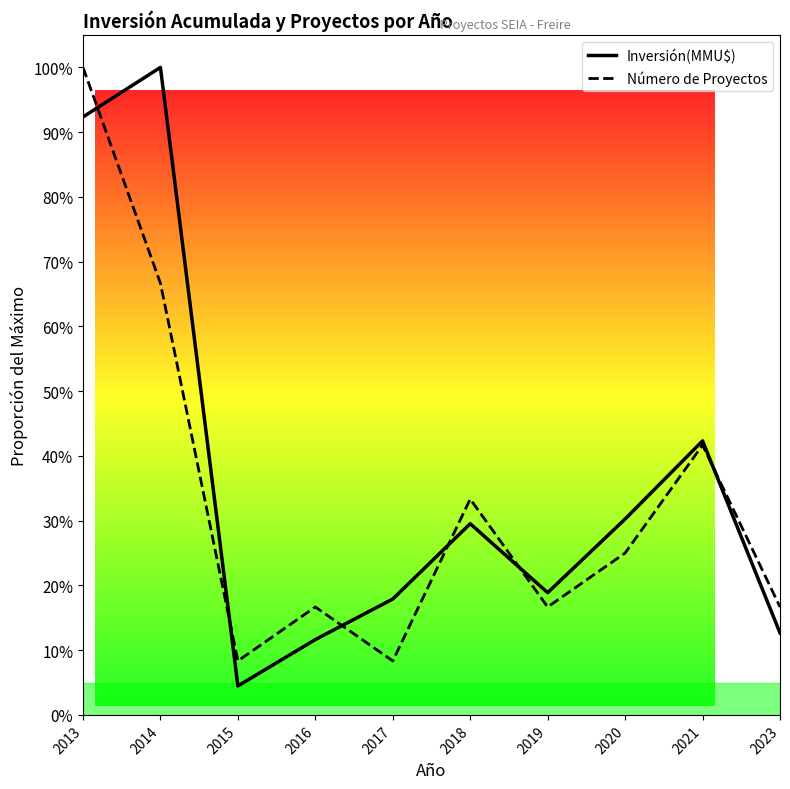

Which series has the widest spread of values?

Inversión(MMU$)